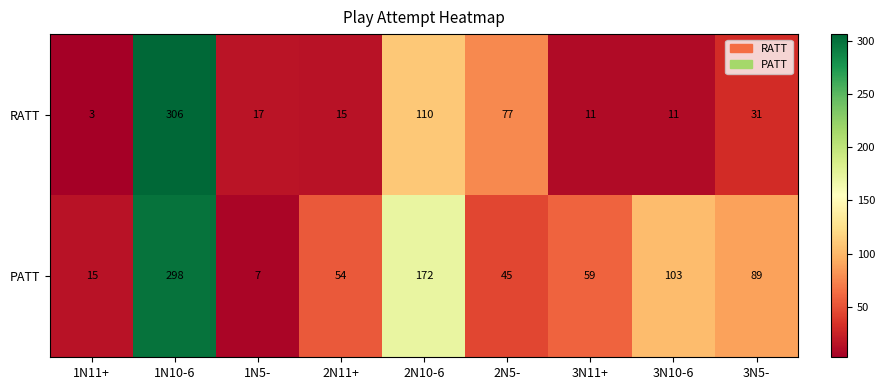

What is the spread (max minus min) of values at 2N5-?

32